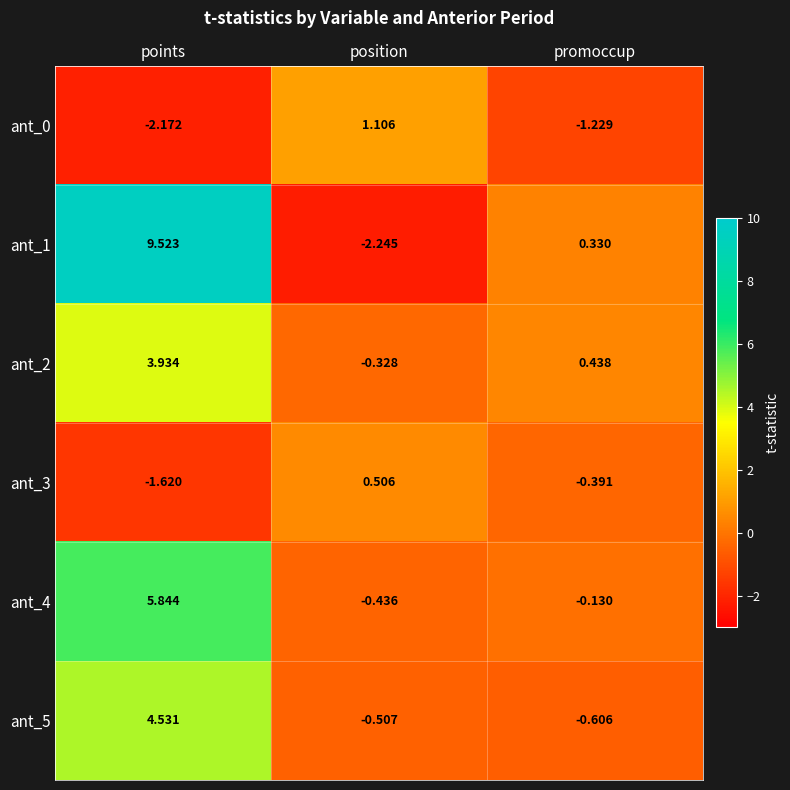

At which category is the sum across all series the highest?

points